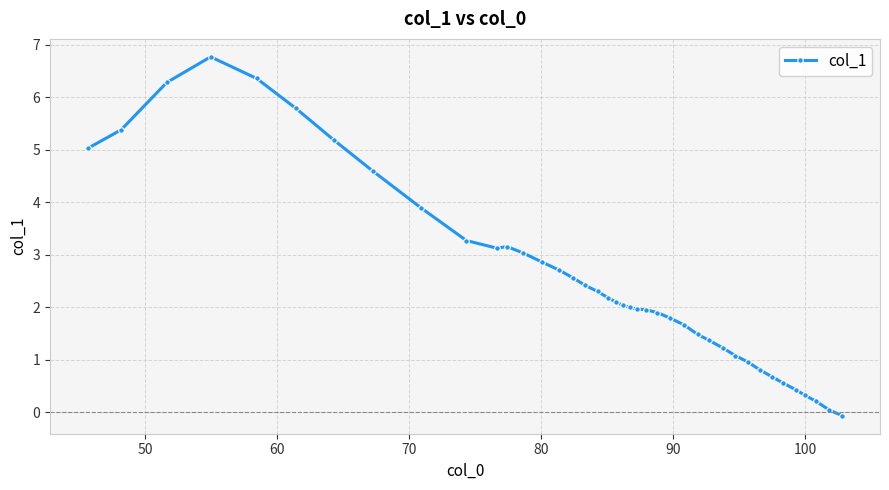

What is the value of the 15th point from the left?

2.7